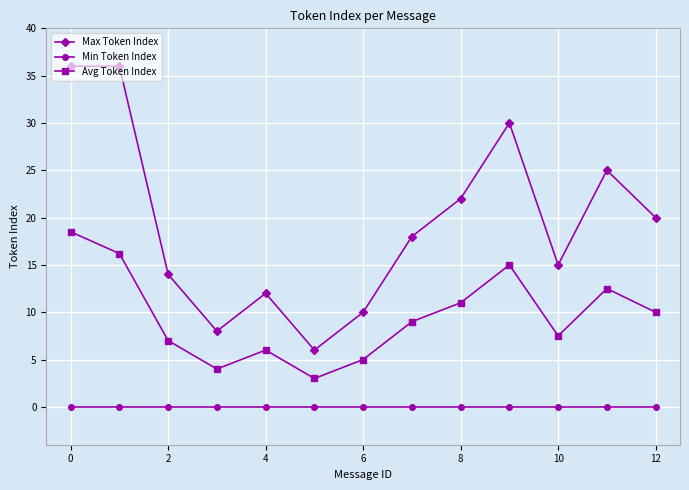

How many data points in Avg Token Index are less than 9?

6